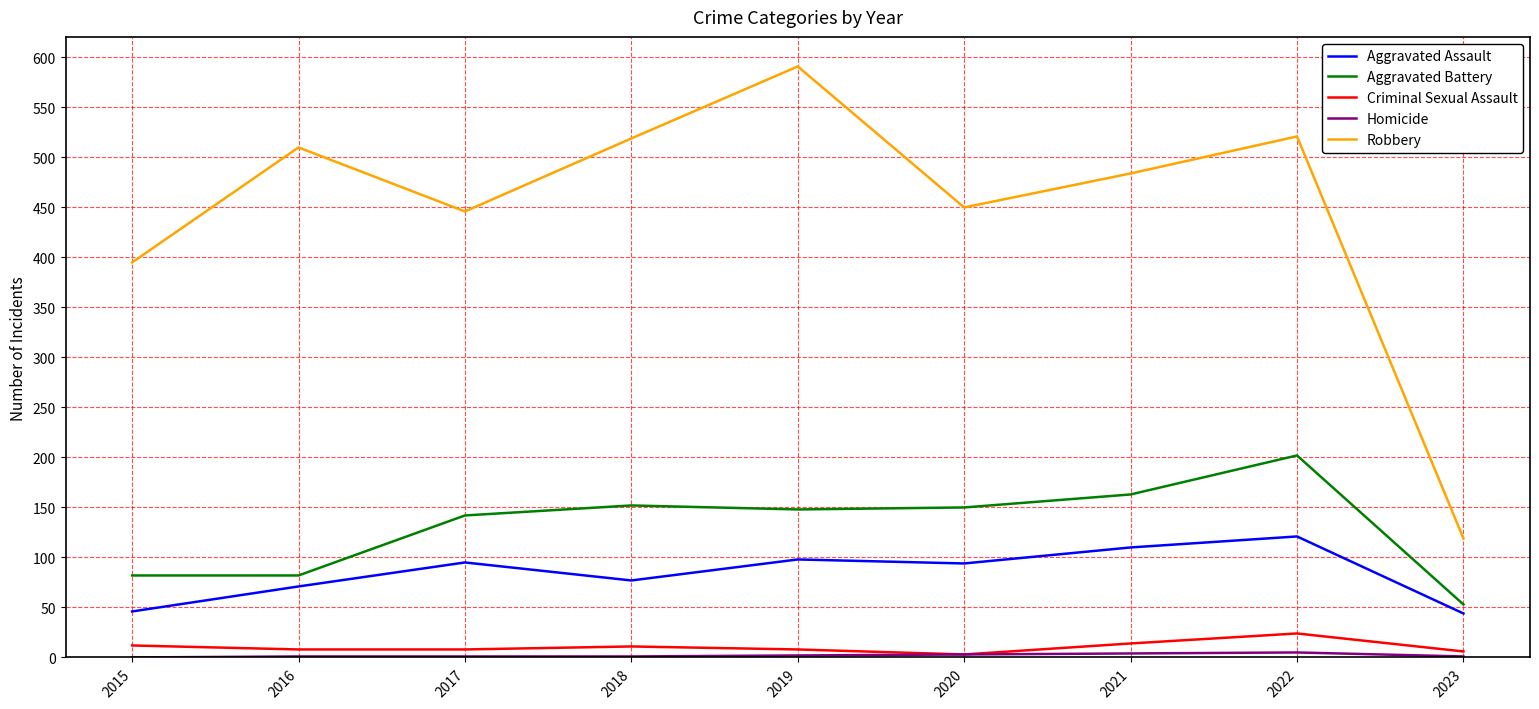

The Aggravated Assault series shows 157 at 2020. True or false?

False